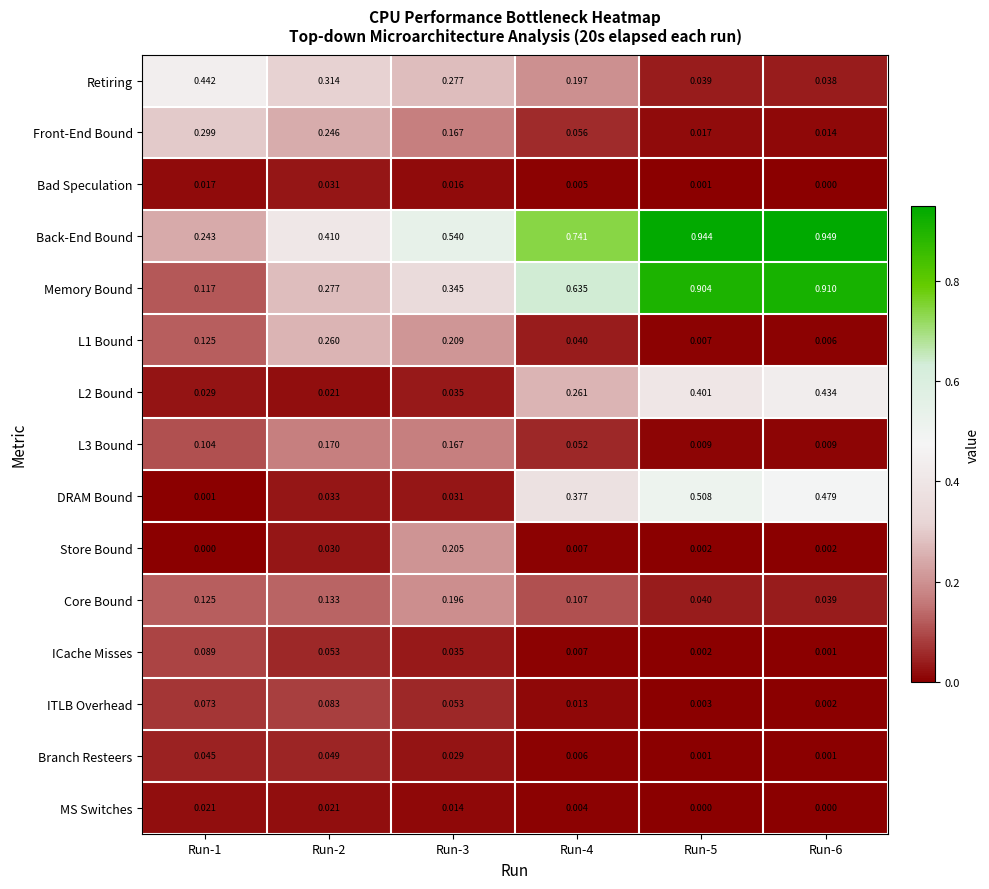

Between Run-3 and Run-6, which series saw the biggest shift?

Memory Bound